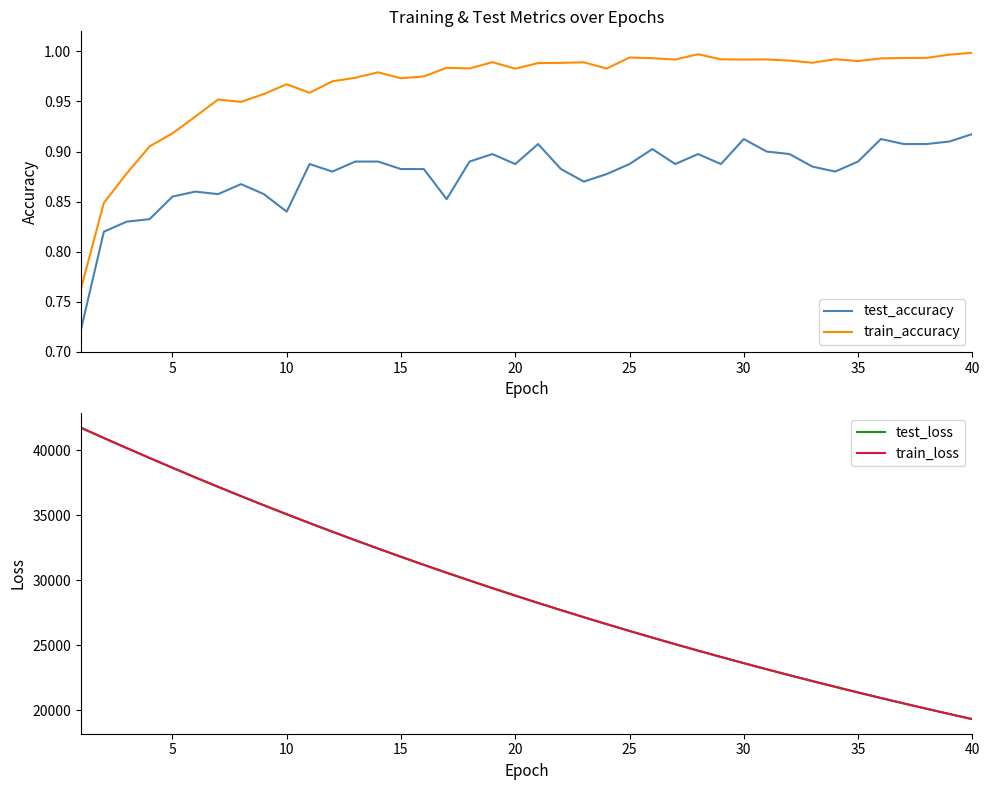

True or false: train_accuracy and test_accuracy intersect in this chart.

False